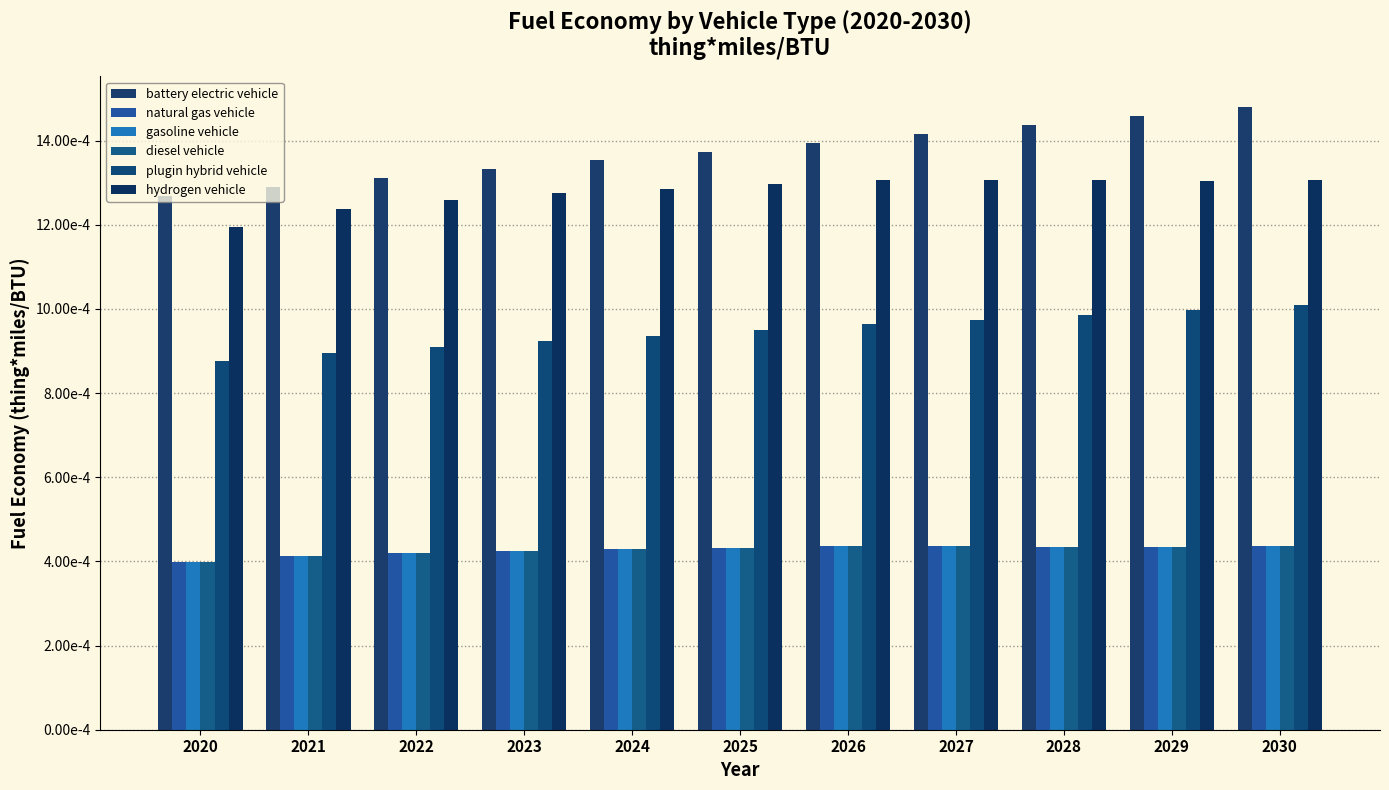

Are the bars horizontal?

No